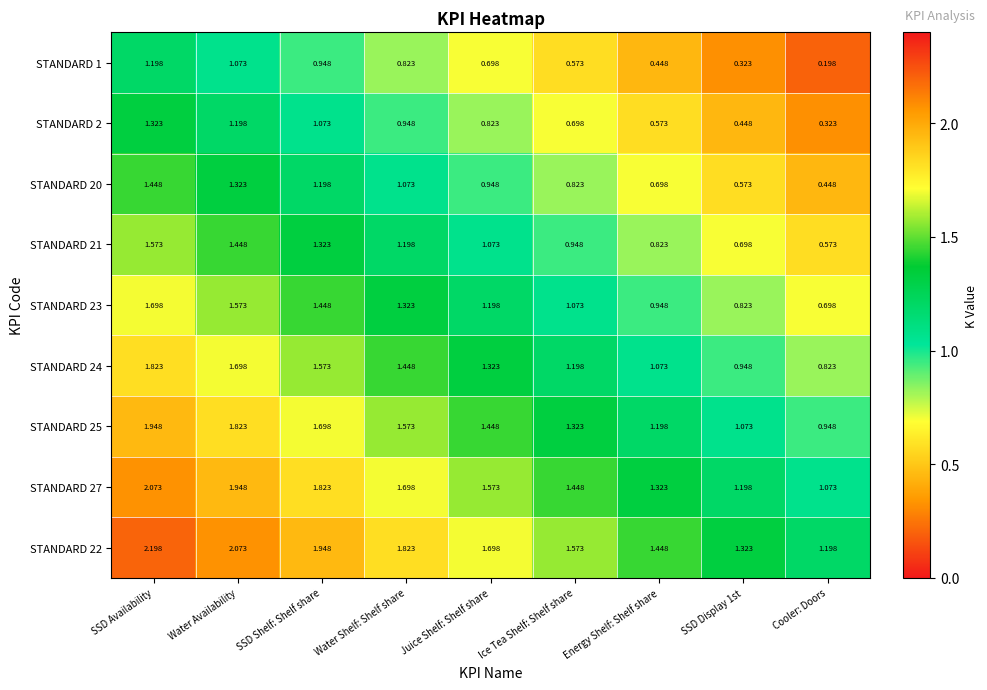

At which label is STANDARD 22 closest to 1?

Cooler: Doors